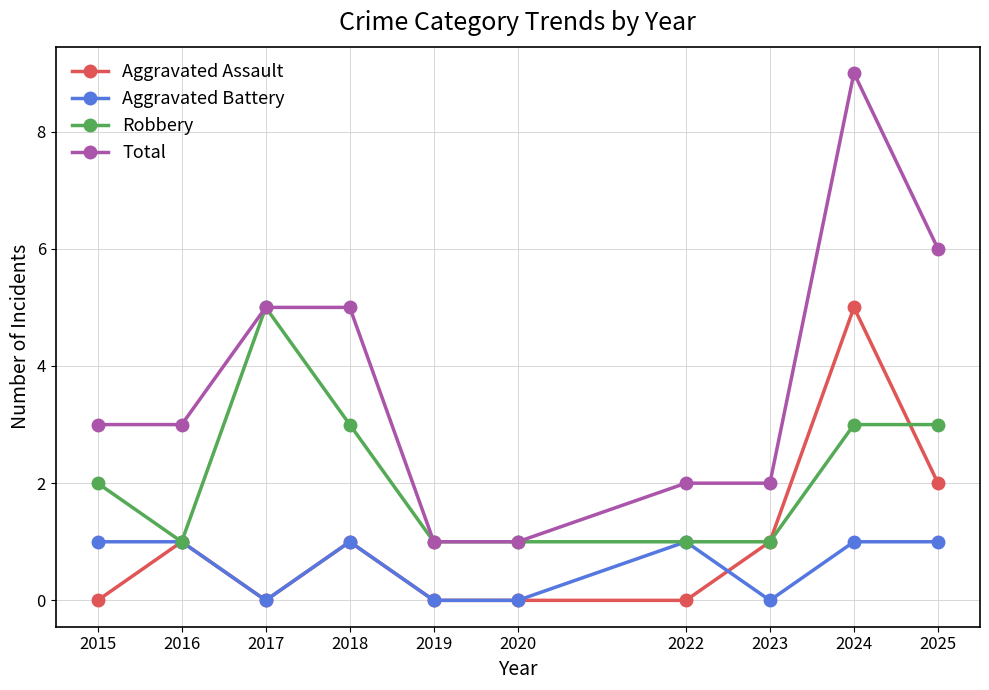

What is the total value across all series at 2018?

10